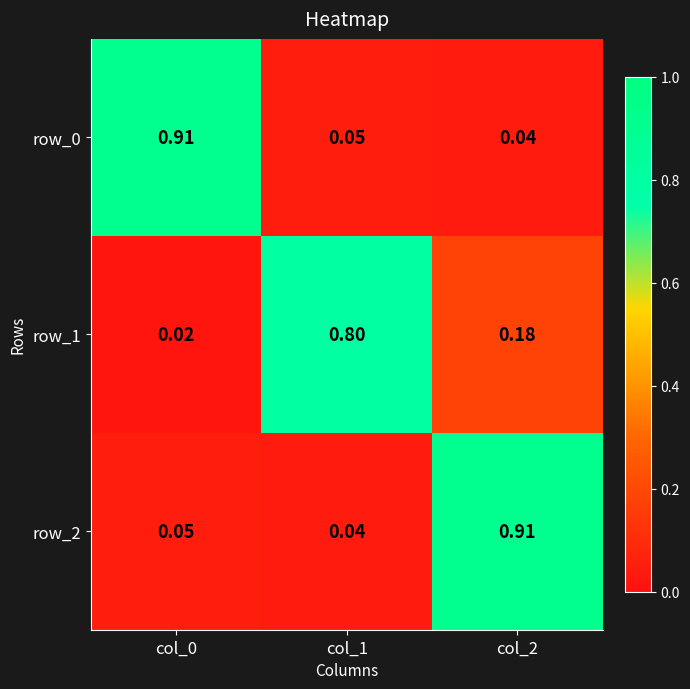

Is the value of row_2 at col_0 greater than the value of row_0 at col_0?

No